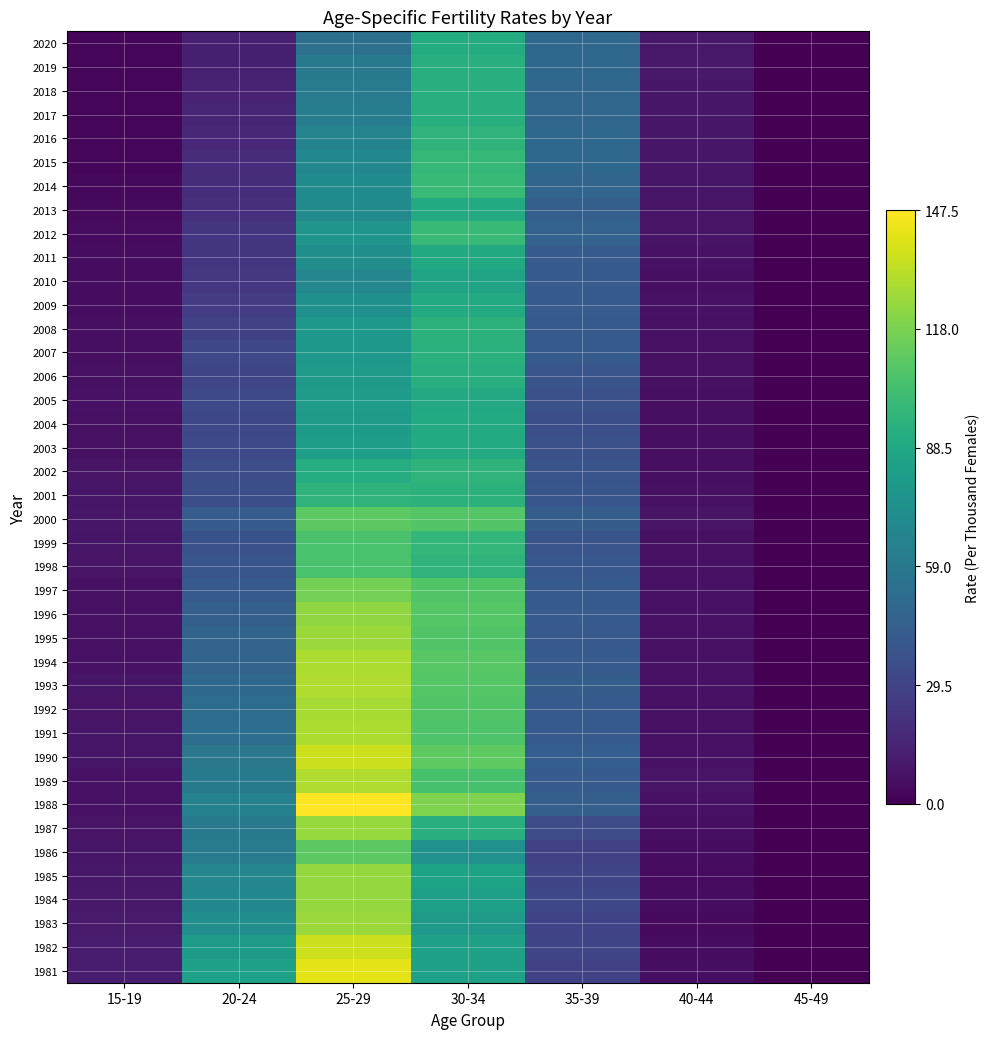

Between 20-24 and 25-29, which is larger?

25-29